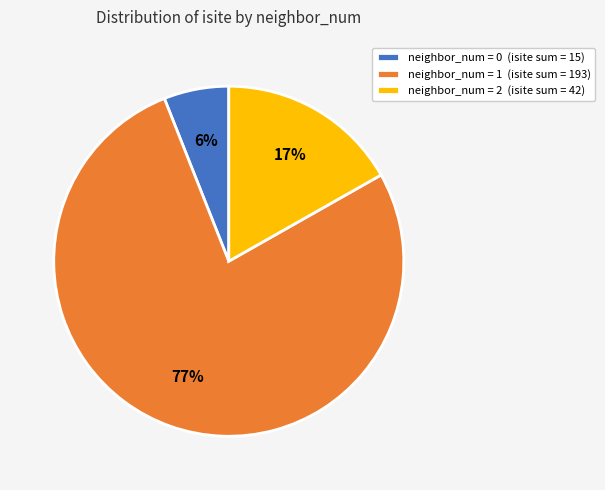

Which category accounts for the majority?

neighbor_num = 1 (isite sum = 193)